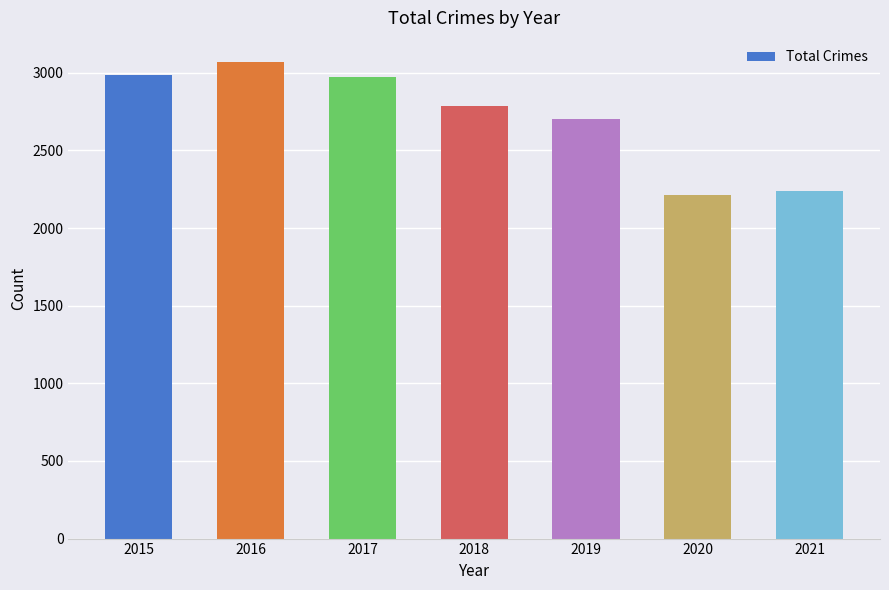

At which label is the value closest to 2642?

2019